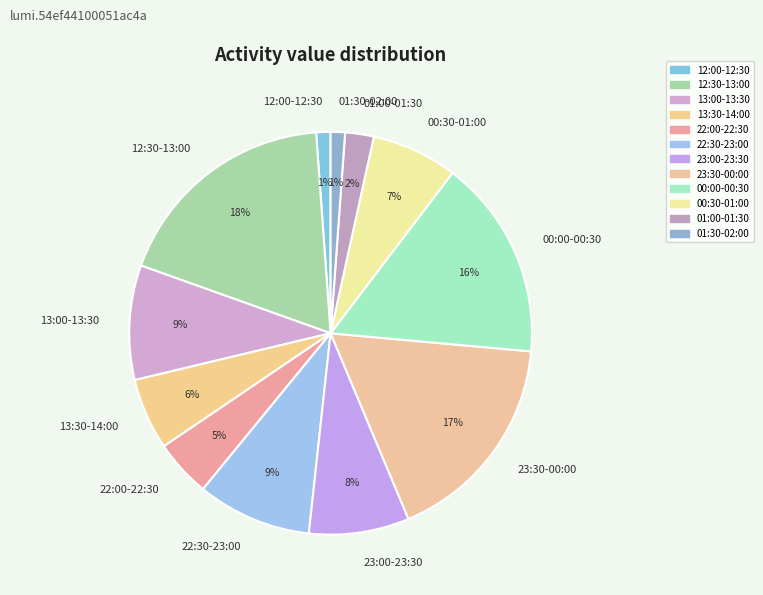

What is the largest slice in the pie chart?

12:30-13:00